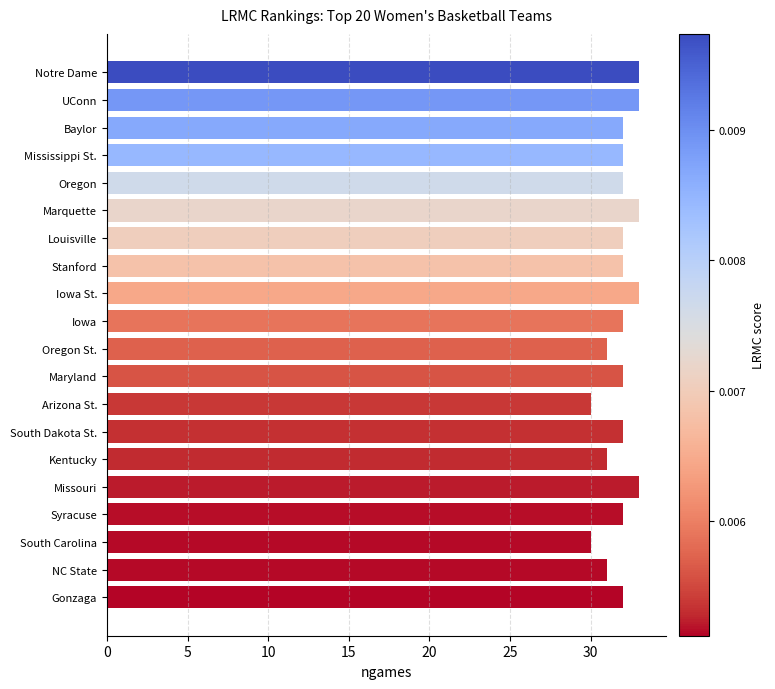

What is the smallest value displayed?

30